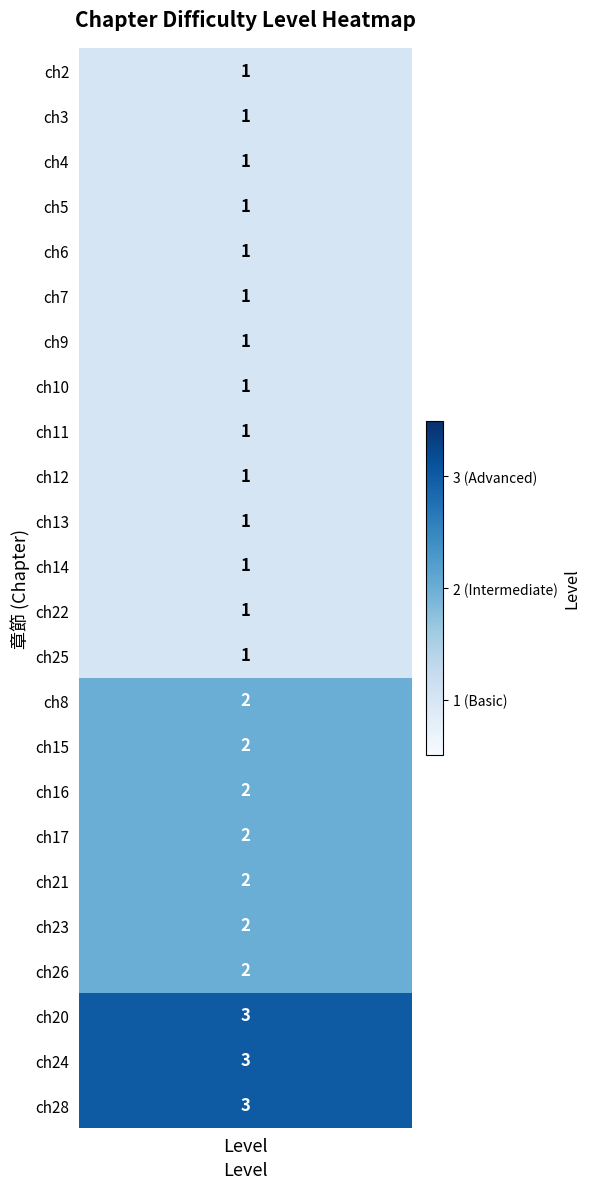

At which category does the chart reach its minimum across all series?

ch2